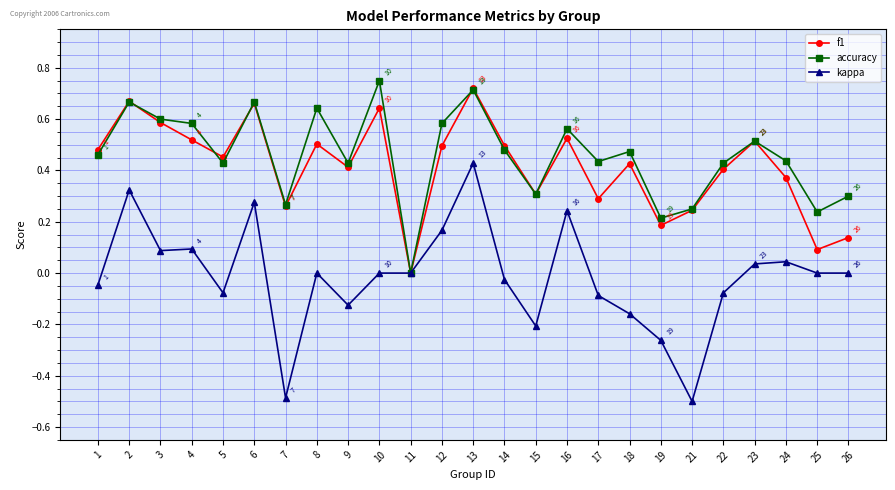

Where is the first local maximum for accuracy?

2